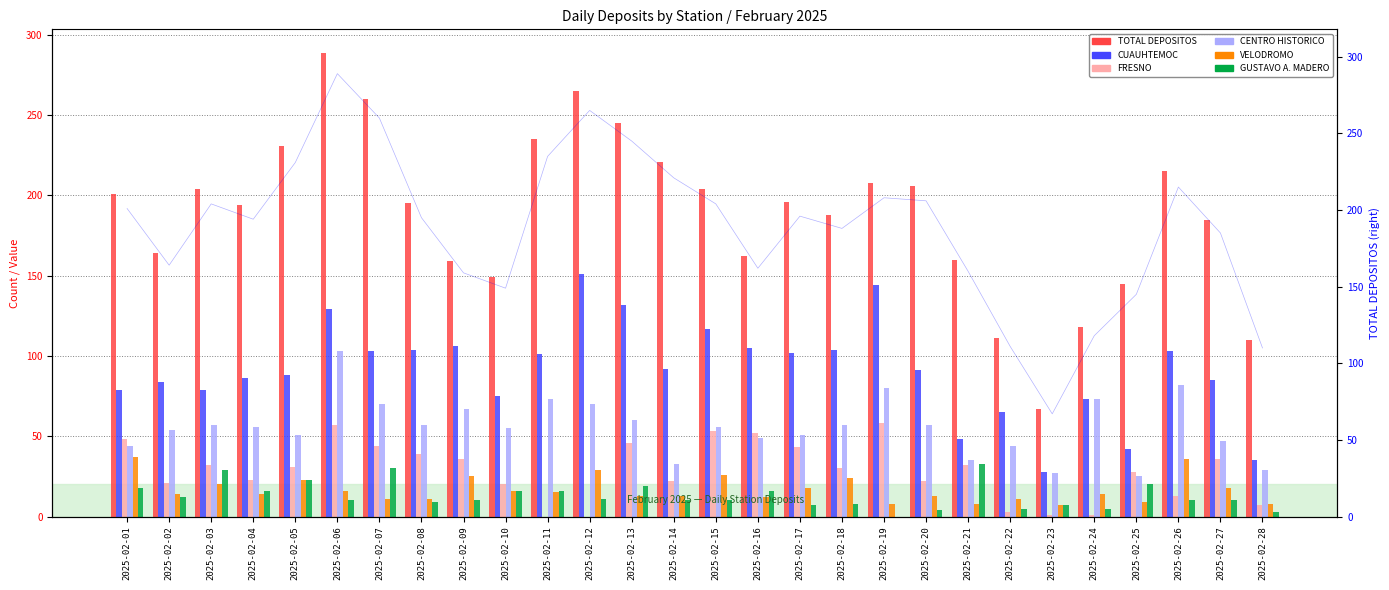

List the series in order of their peak value, lowest first.

GUSTAVO A. MADERO, VELODROMO, FRESNO, CENTRO HISTORICO, CUAUHTEMOC, TOTAL DEPOSITOS